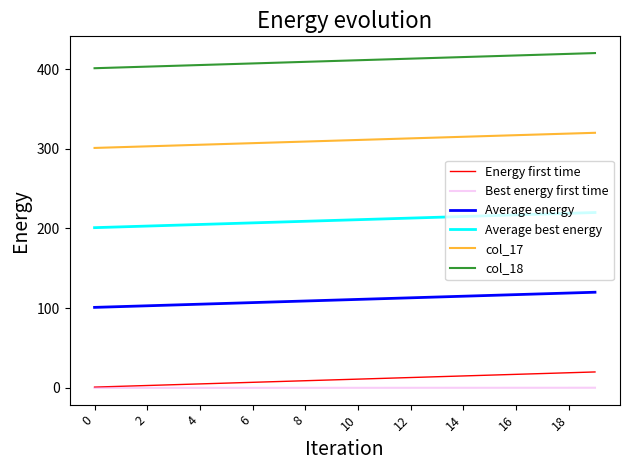

Which series has the largest total across all categories?

col_18